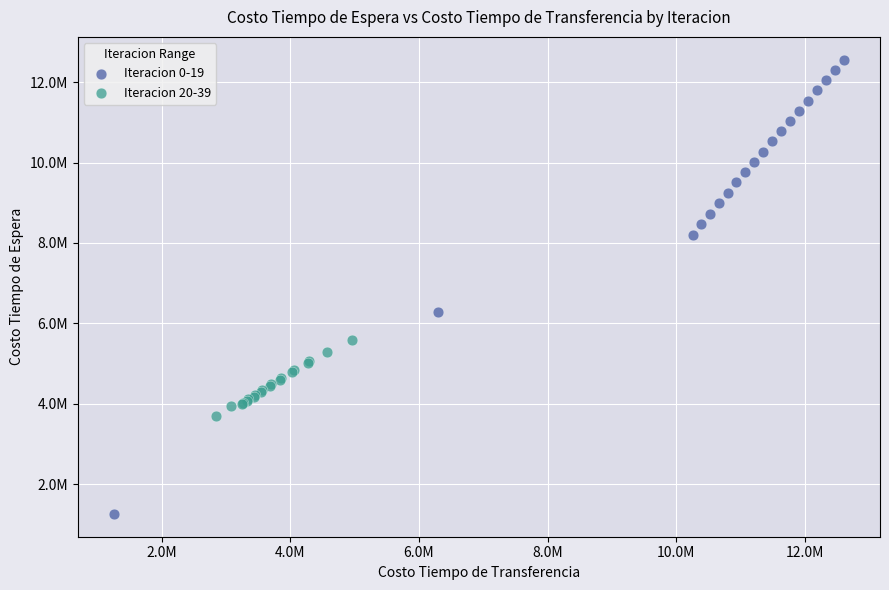

Which series reaches the maximum Y coordinate?

Iteracion 0-19